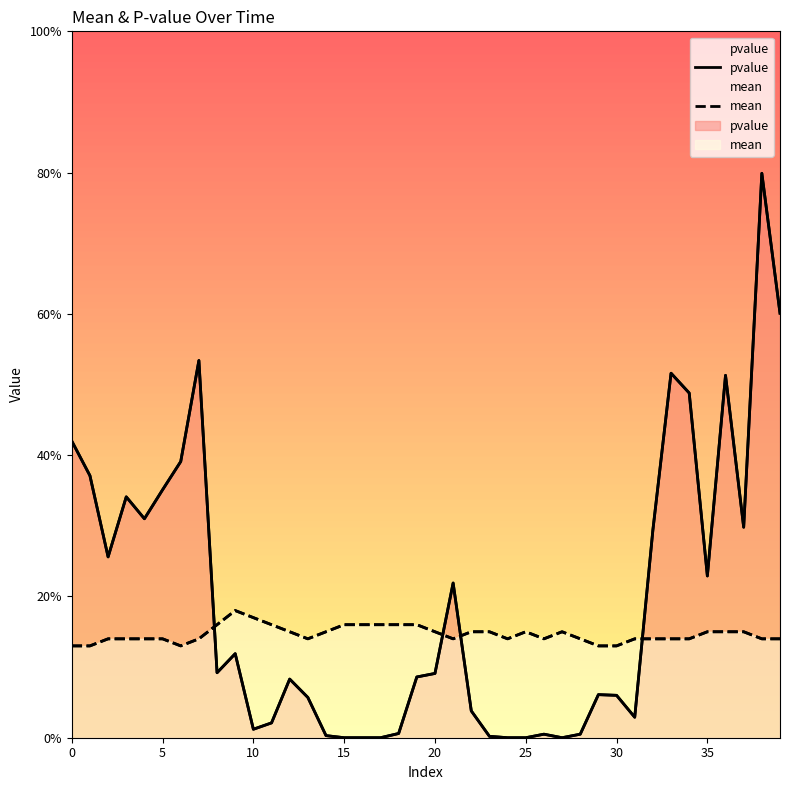

True or false: mean and pvalue cross at least once.

True